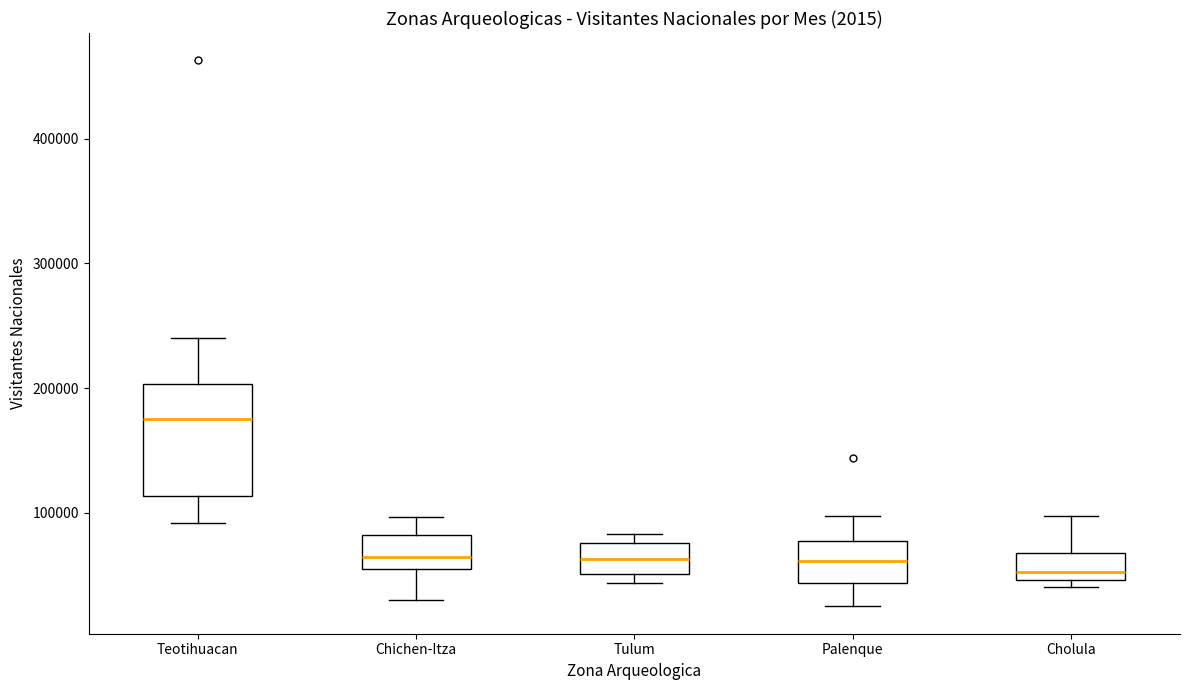

Reading left to right, read every box against the y-axis: the position of its median line, the range the box covers, and the ends of its whiskers. The values are not printed on the chart, so give them approximately, as read against the axis.

Teotihuacan: median 180000, box 110000 to 200000, whiskers 90000 to 240000
Chichen-Itza: median 60000, box 50000 to 80000, whiskers 30000 to 100000
Tulum: median 60000, box 50000 to 80000, whiskers 40000 to 80000 (just above the box's upper edge)
Palenque: median 60000, box 40000 to 80000, whiskers 20000 to 100000
Cholula: median 50000 (just above the box's lower edge), box 50000 to 70000, whiskers 40000 to 100000